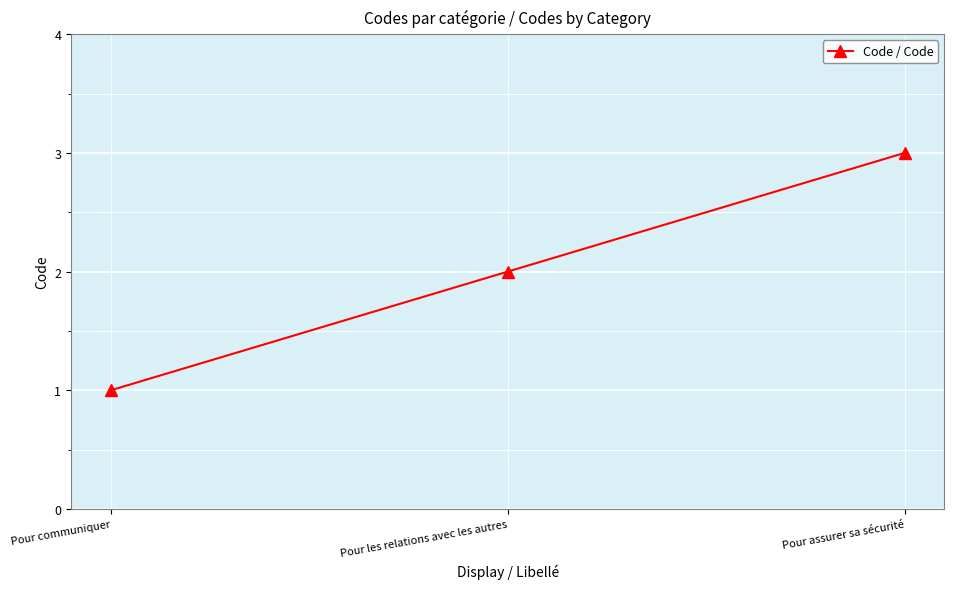

Does the chart display data point markers on the line(s)?

Yes